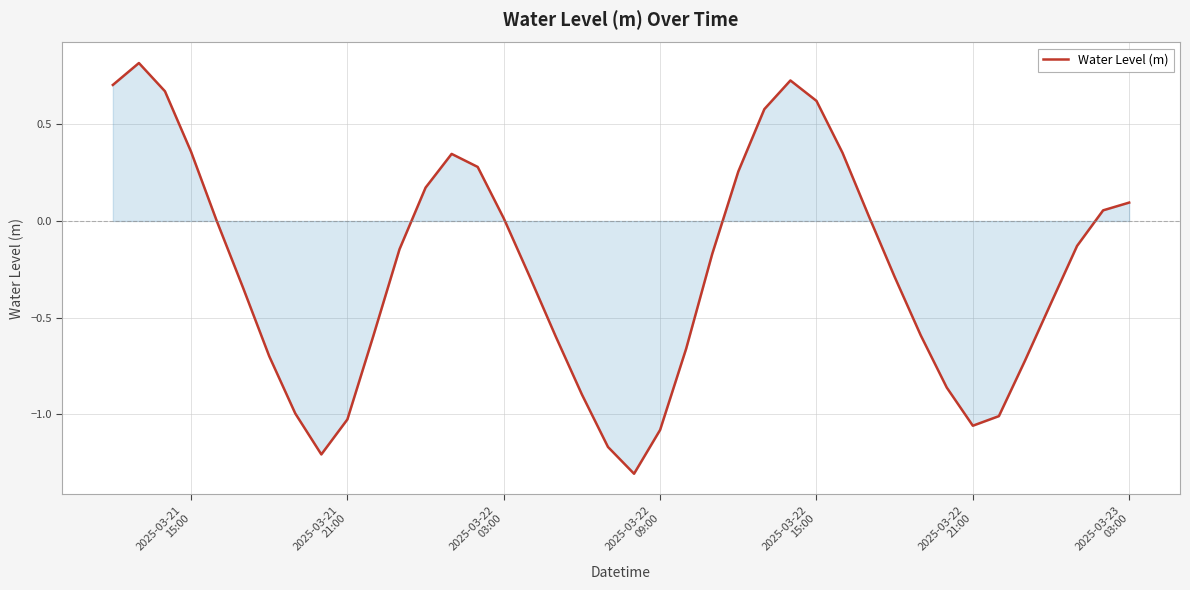

What is the smallest value displayed?

-1.3